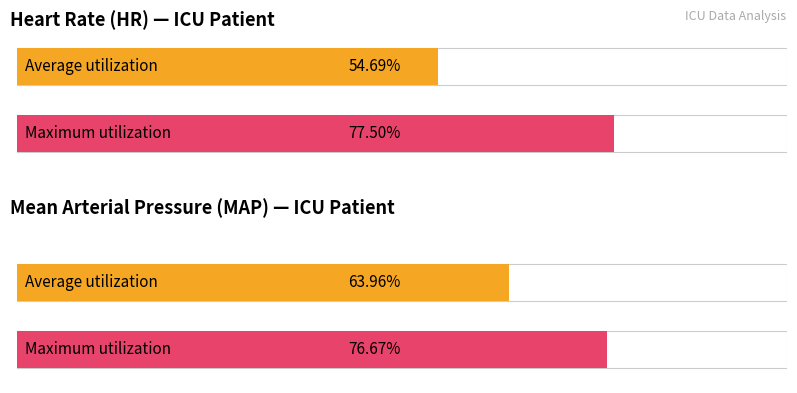

Rank the series by their average value, from lowest to highest.

HR, MAP